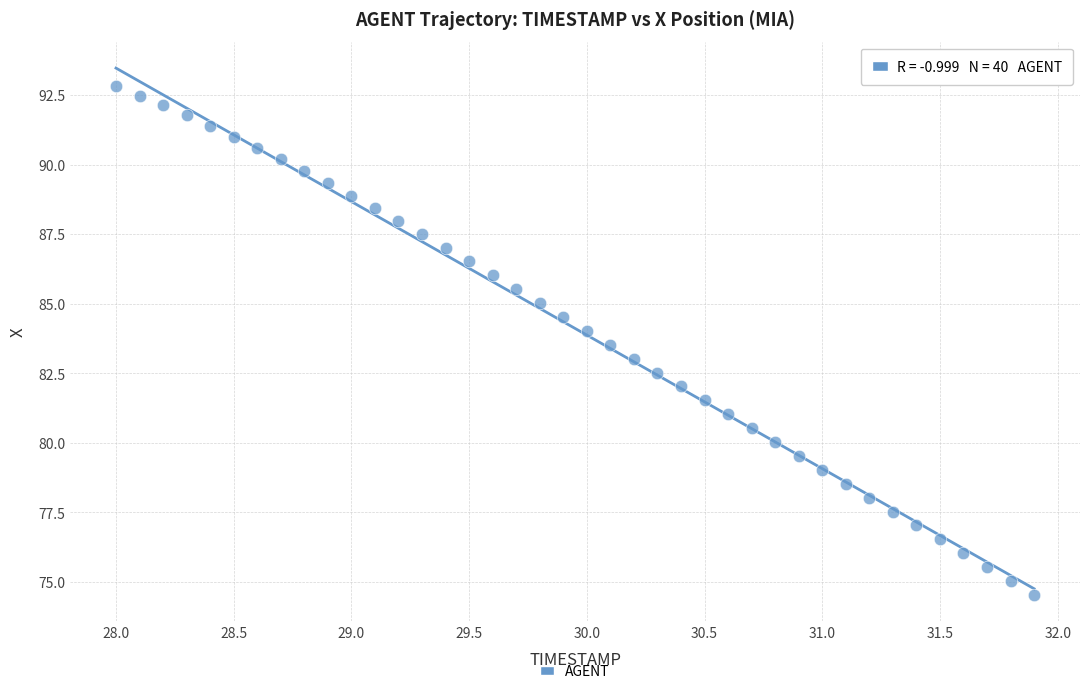

What is the range of Y values (max minus min)?

18.3